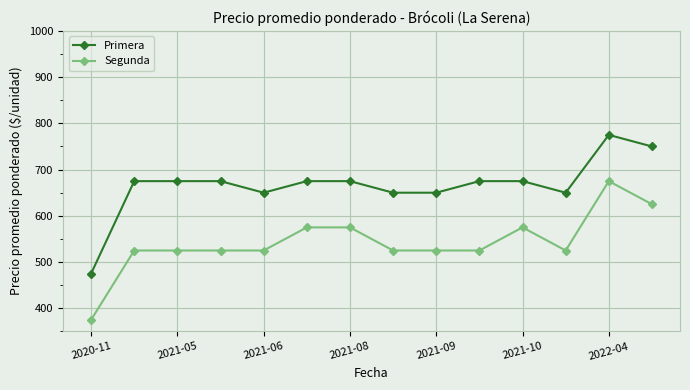

True or false: Primera and Segunda cross at least once.

False